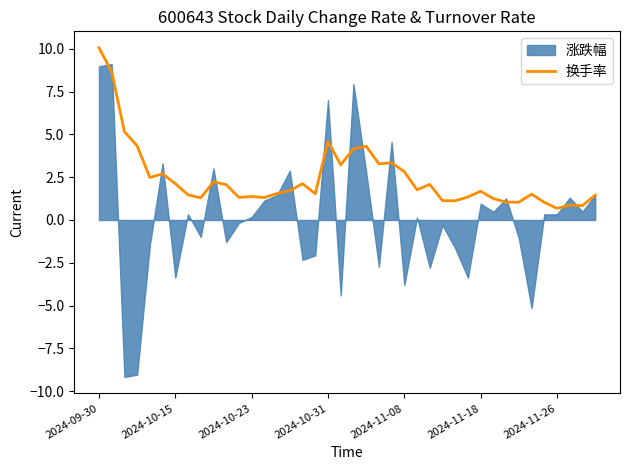

The value at 25 is 0.5. True or false?

False